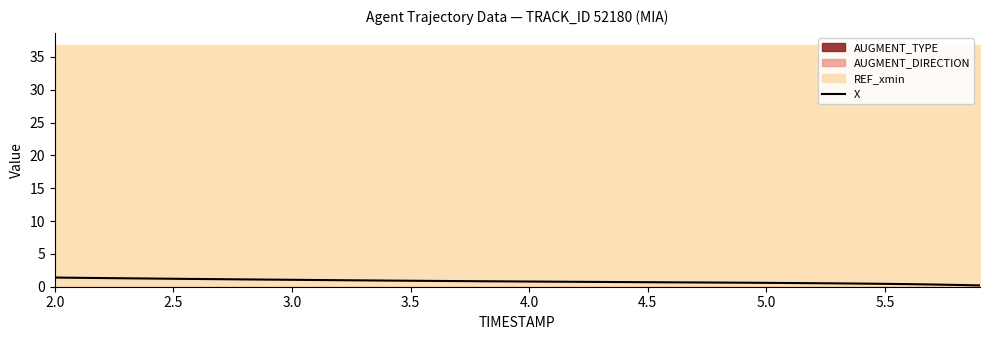

Which category has the highest value across all series?

2.0